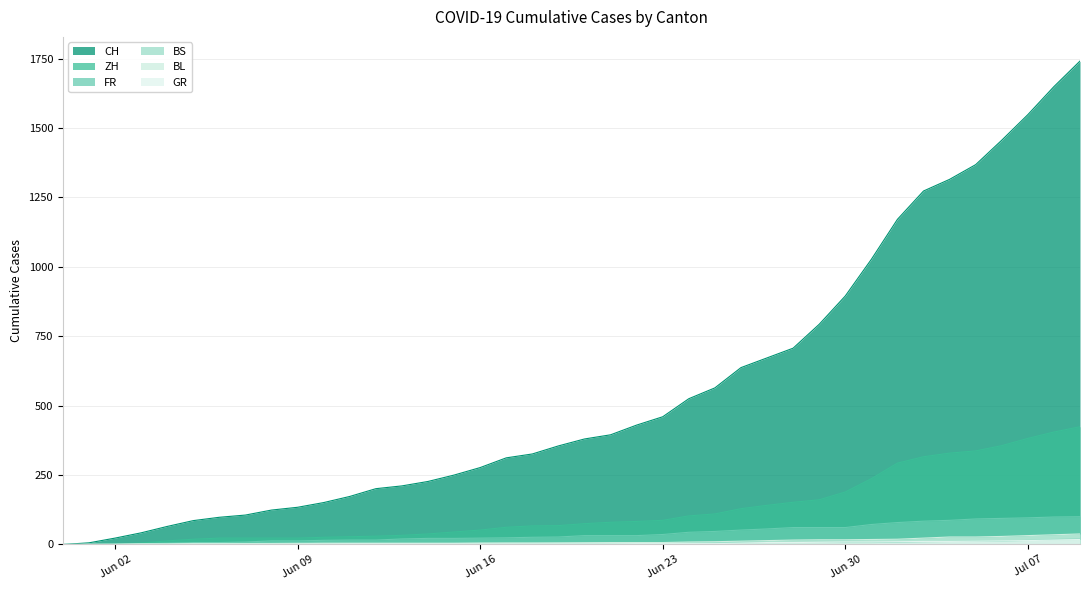

How many values in CH are above zero?

39